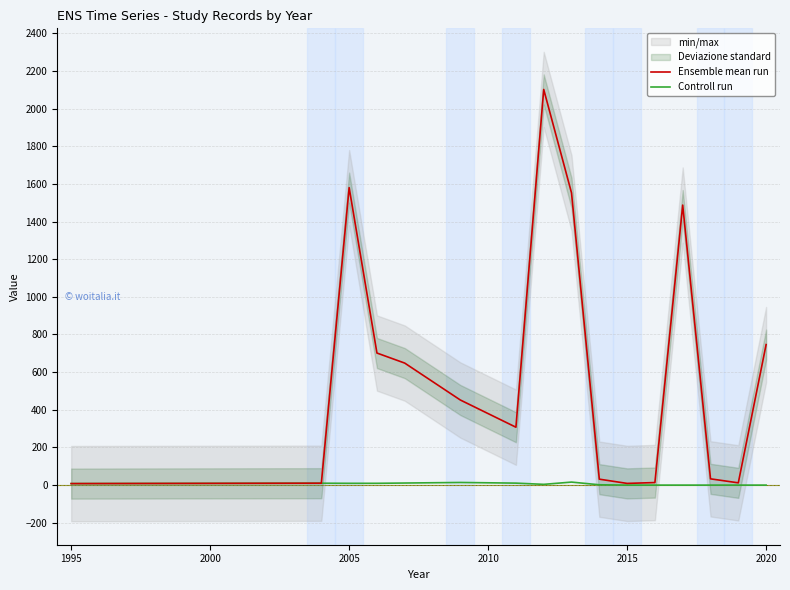

What is the highest value of the Ensemble mean run series?

2101.5